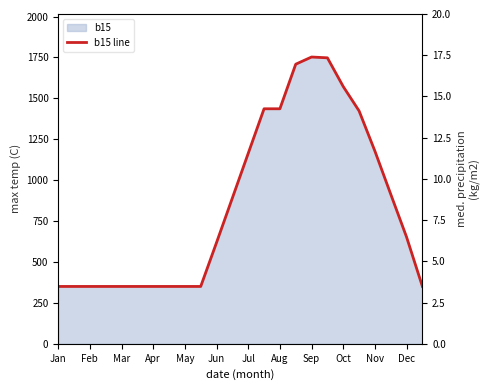

The value at Feb is 350.6. True or false?

True